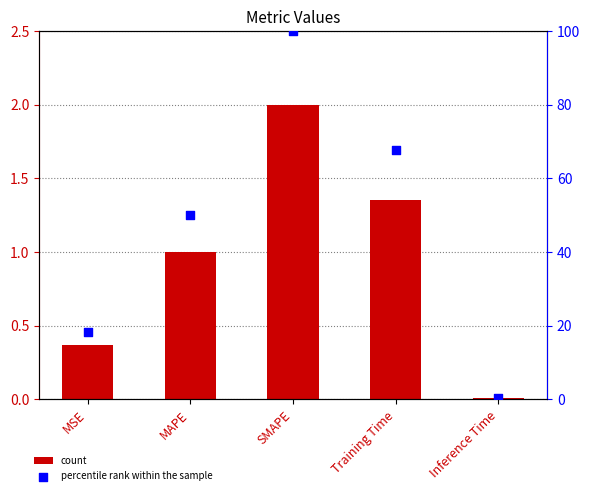

Which series has the largest total across all categories?

percentile rank within the sample